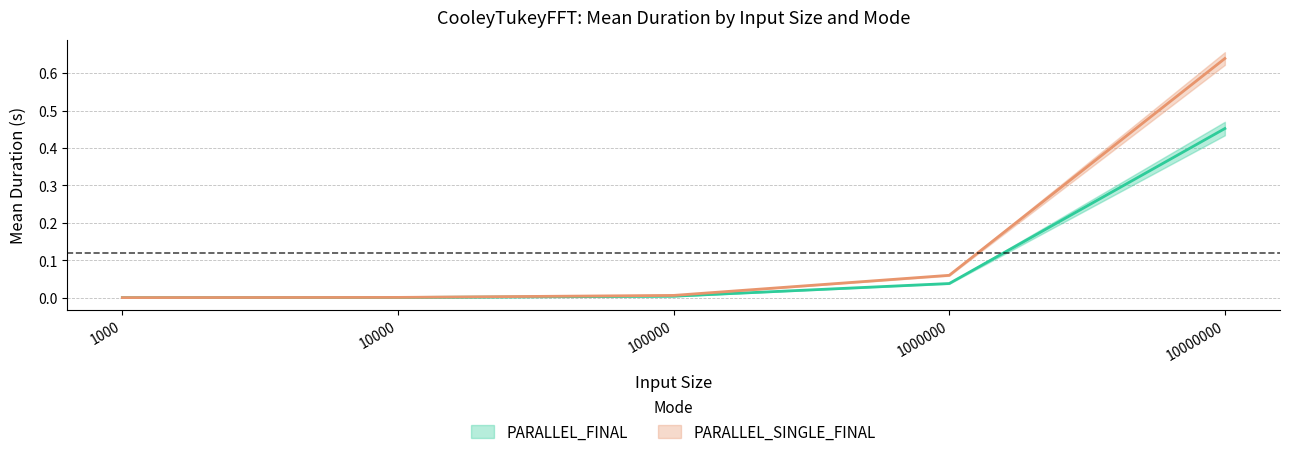

The PARALLEL_FINAL_mean series shows 0.0 at 10000. True or false?

False